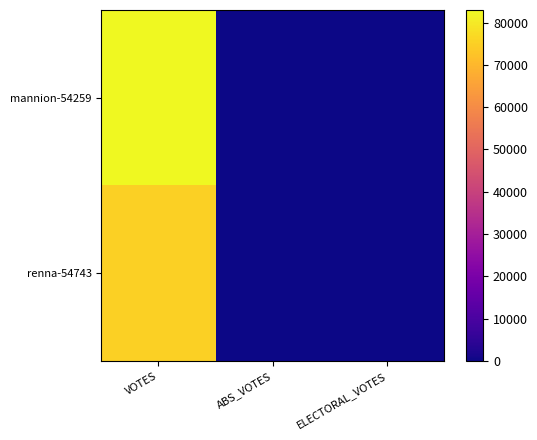

Which has a higher value, ELECTORAL_VOTES or ABS_VOTES?

ELECTORAL_VOTES